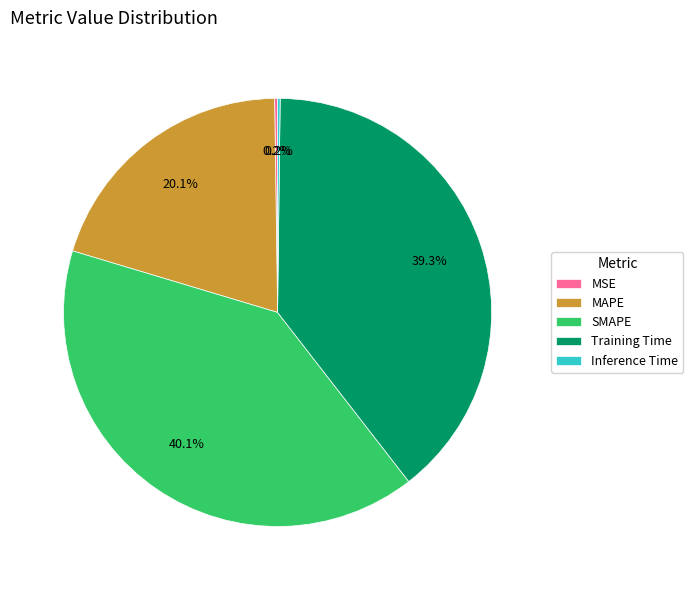

True or false: Training Time accounts for 39% of the total.

True